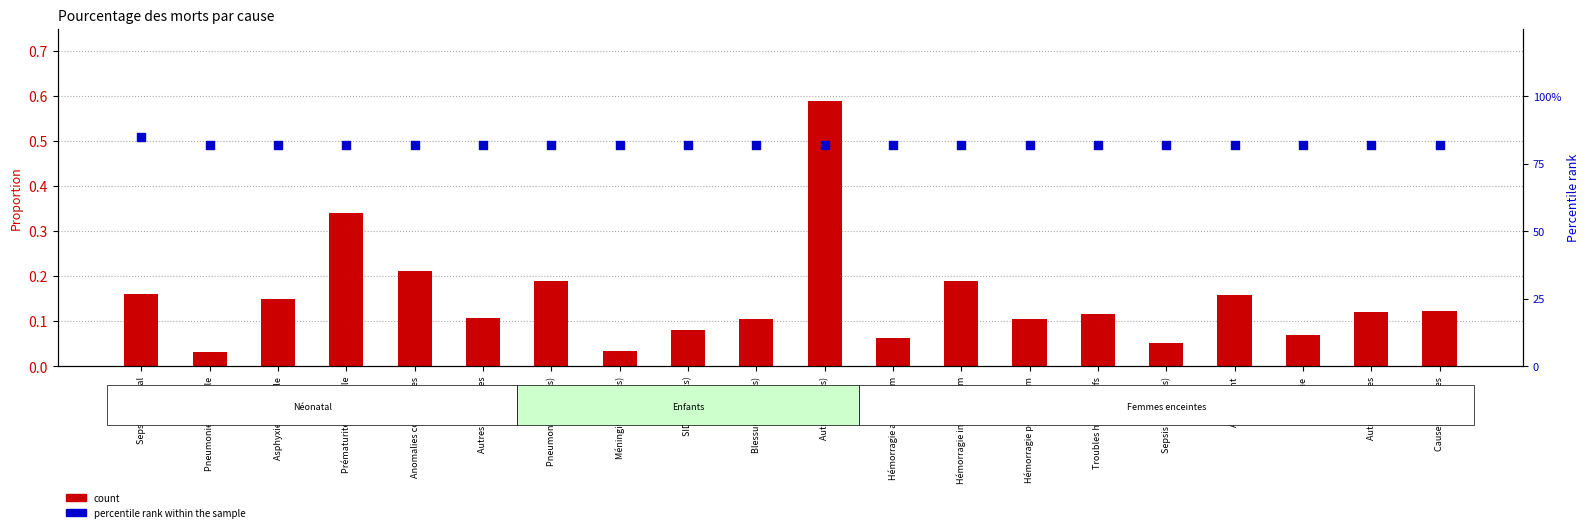

What are all the series names shown in the legend?

count, percentile rank within the sample